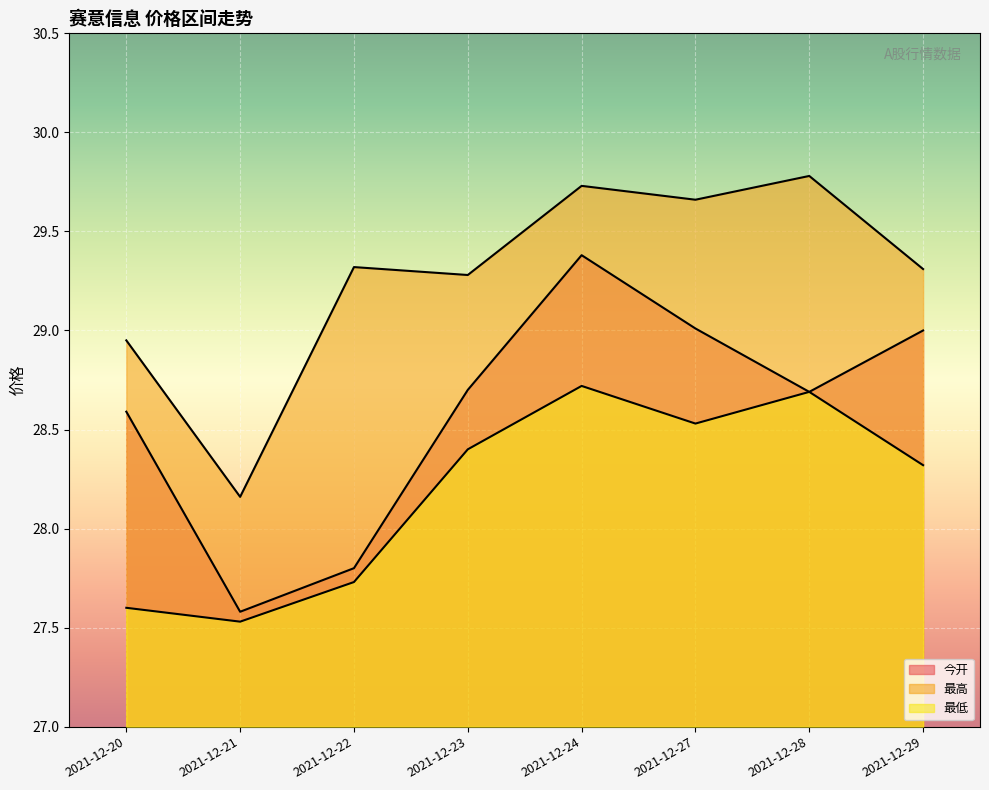

True or false: 最高 and 今开 intersect in this chart.

False